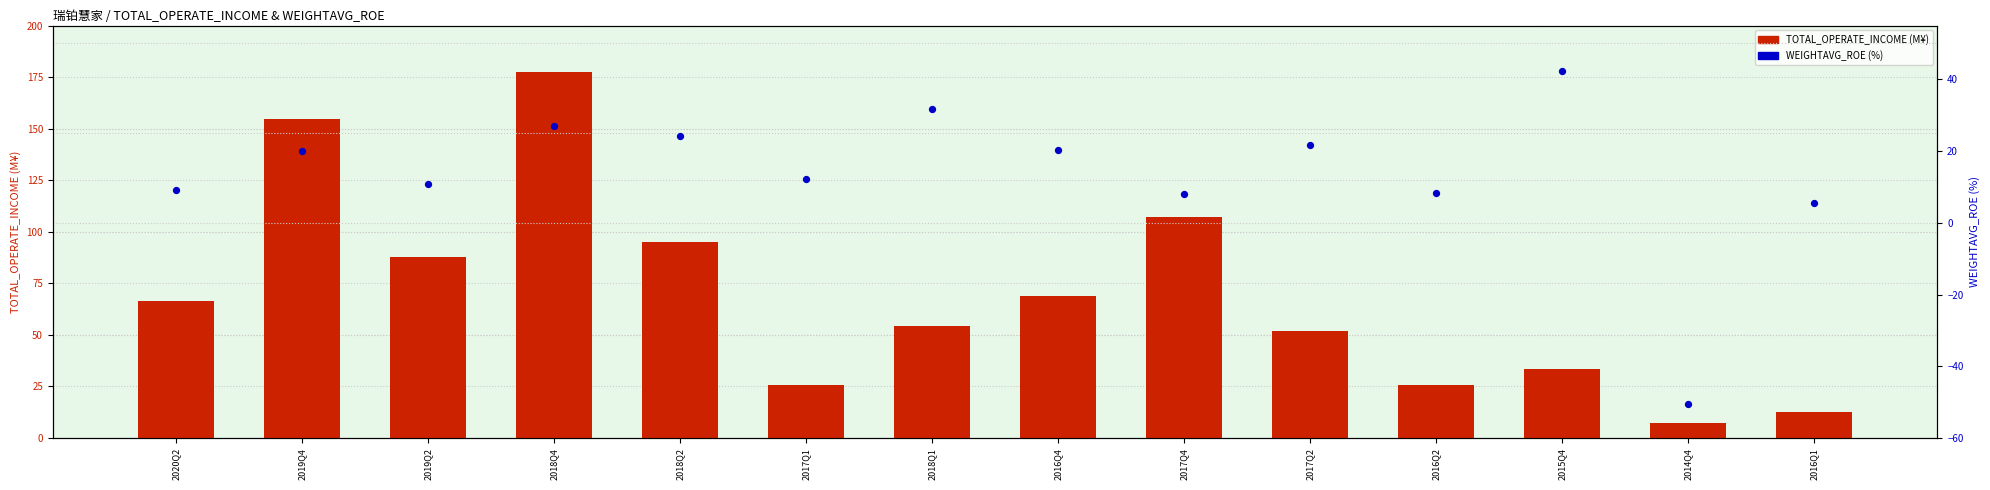

Which series reaches the minimum Y coordinate?

WEIGHTAVG_ROE (%)